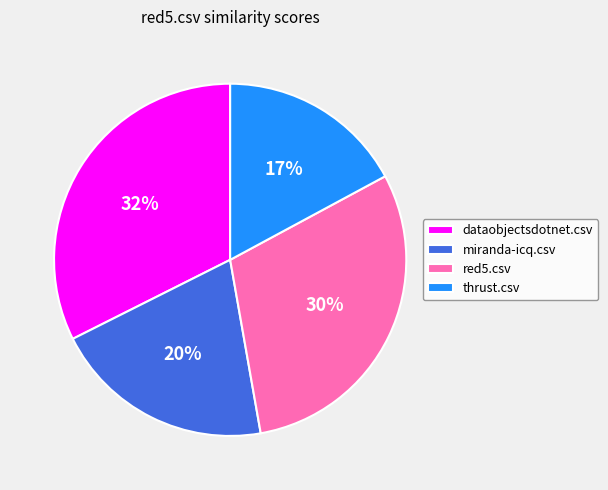

Is there a majority slice in this chart?

No